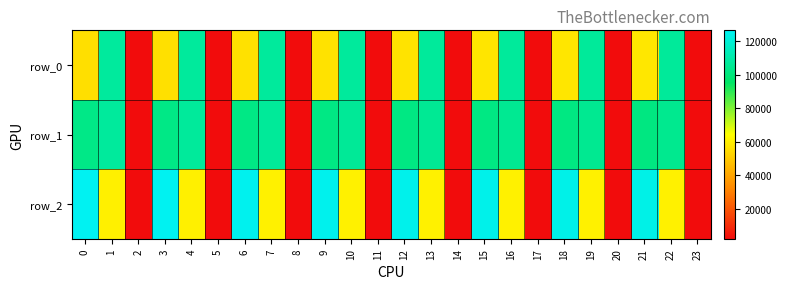

What is the spread (max minus min) of values at 9?

68450.6